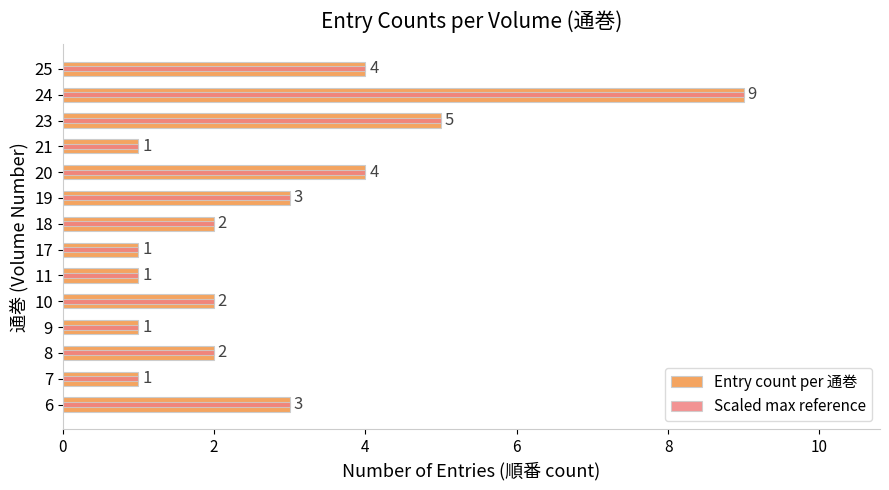

What is the difference between the maximum and minimum values in the Scaled max reference series?

8